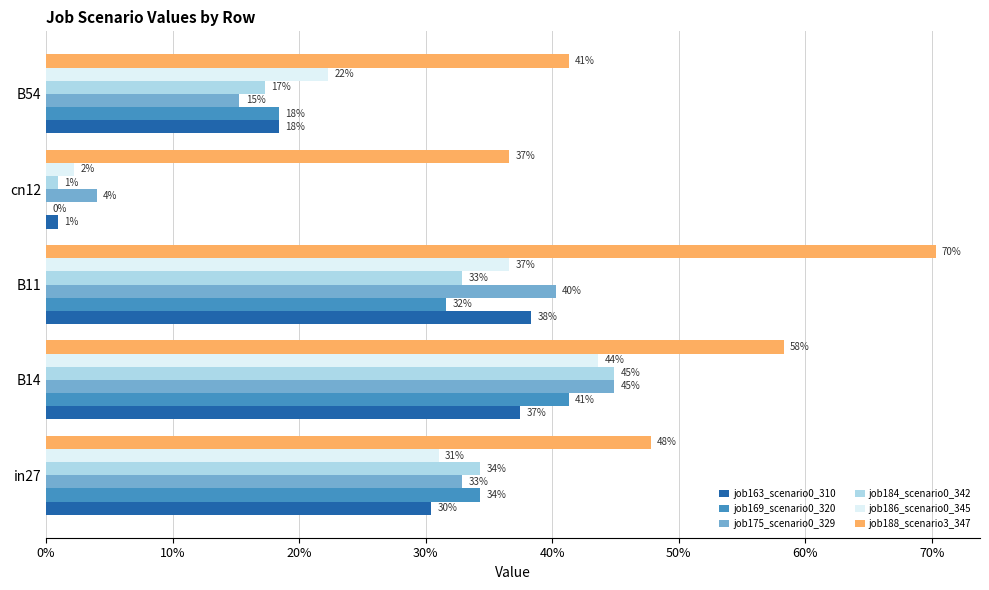

Which series has the widest spread of values?

job184_scenario0_342